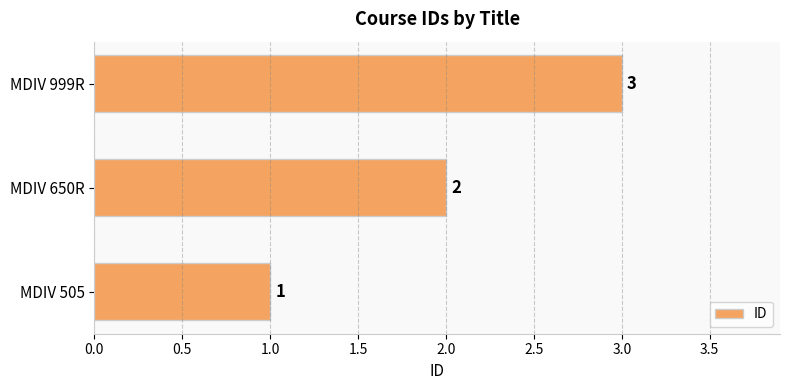

How many bars are there in total?

3